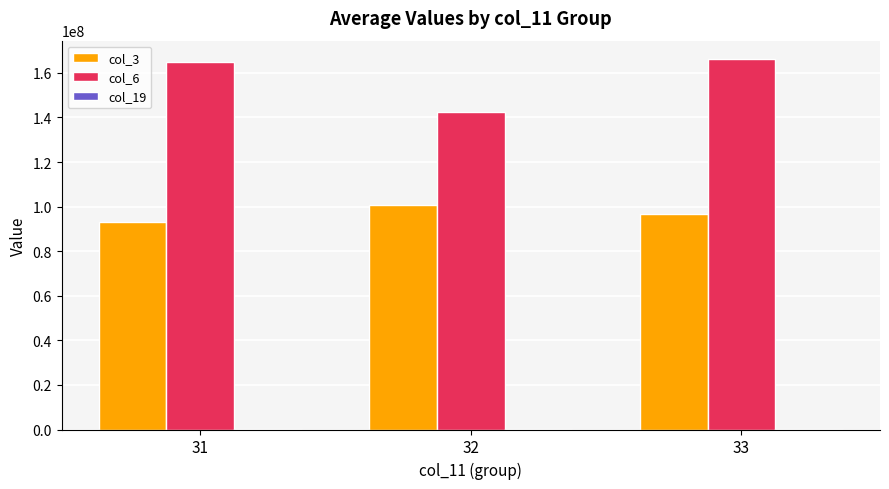

Which series has the largest total across all categories?

col_6